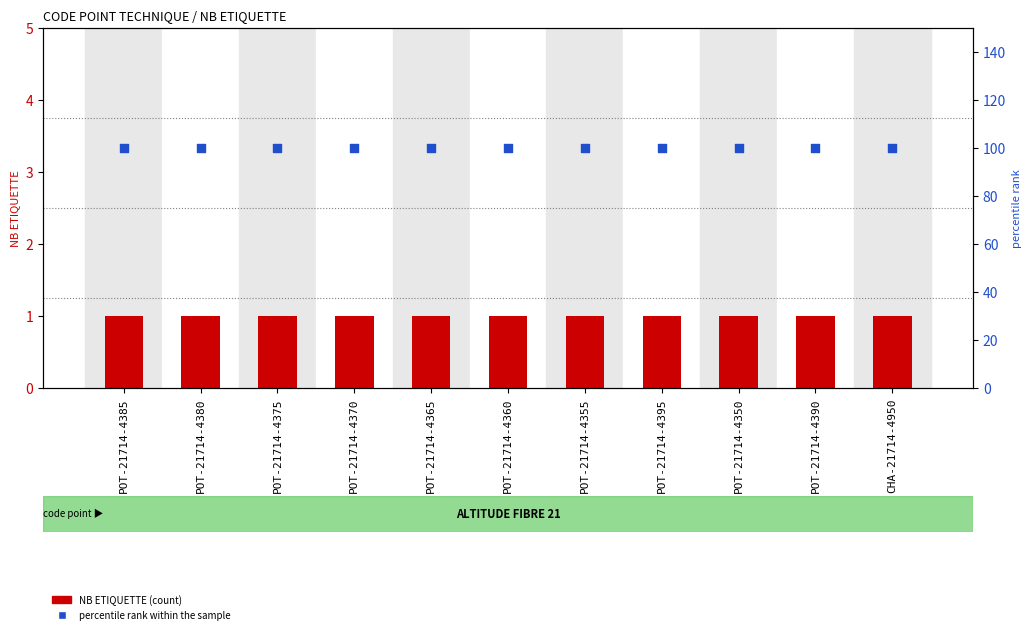

What are all the series names shown in the legend?

NB ETIQUETTE, percentile rank within the sample